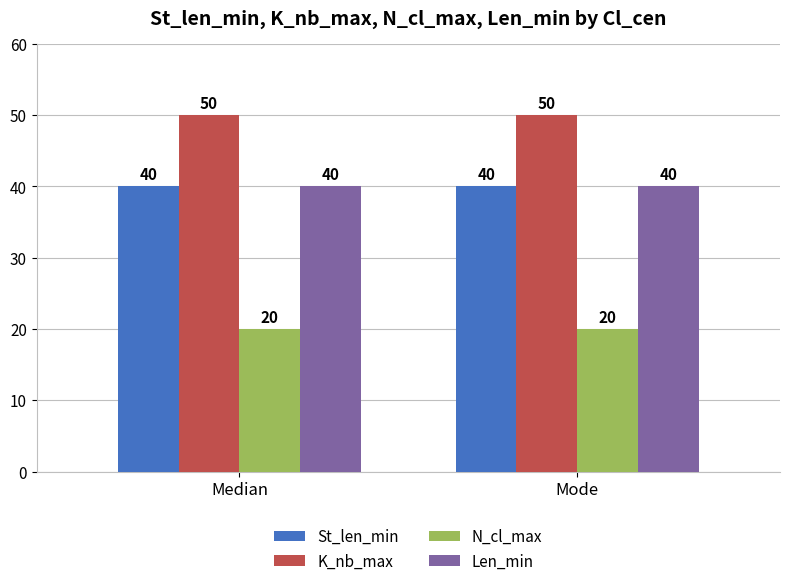

What is the value of the N_cl_max bar at the 1st from the left?

20